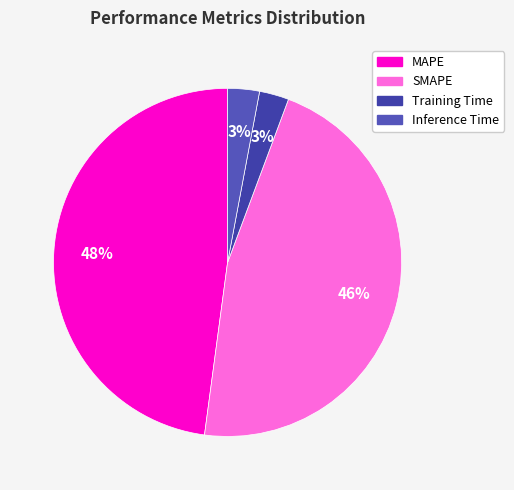

How many segments does this pie chart have?

4